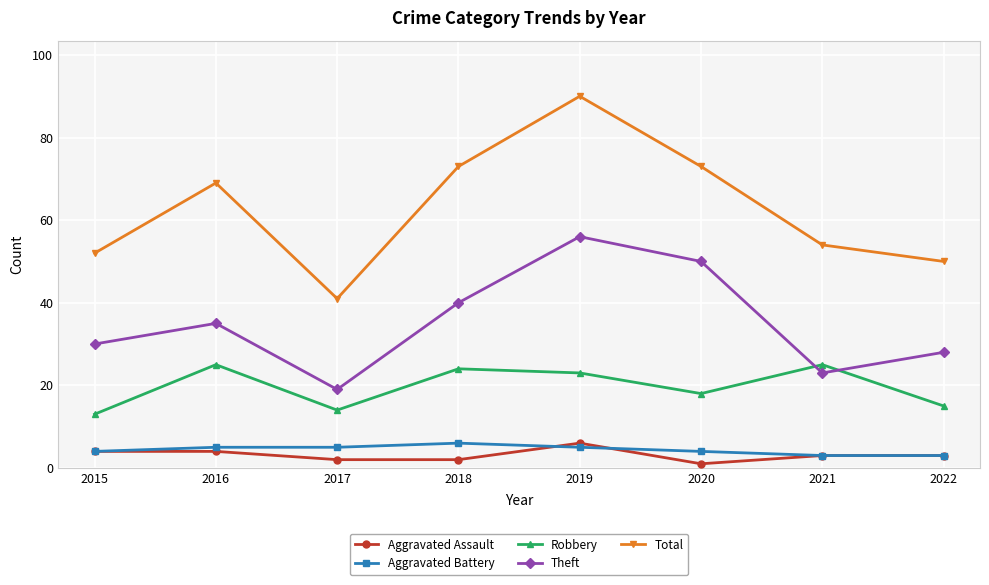

What is the spread (max minus min) of values at 2016?

65